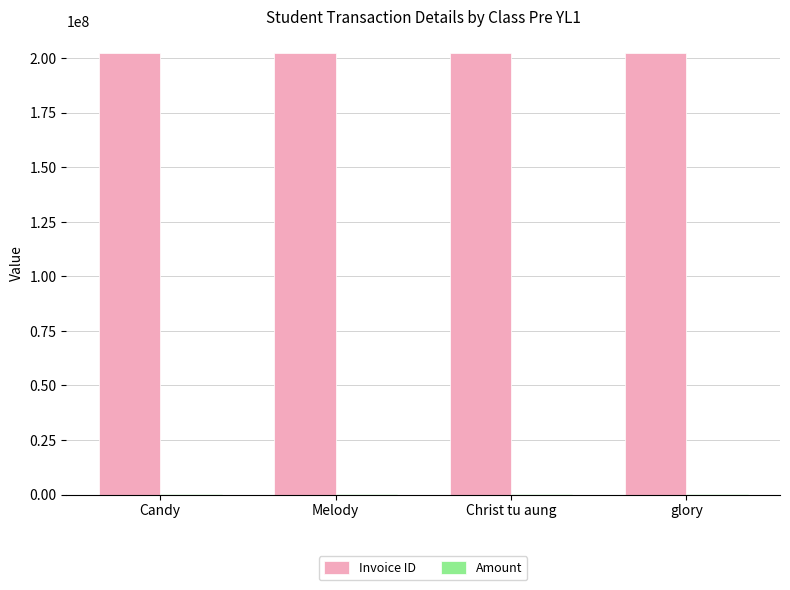

The value of Invoice ID at Melody is 202301009. True or false?

True